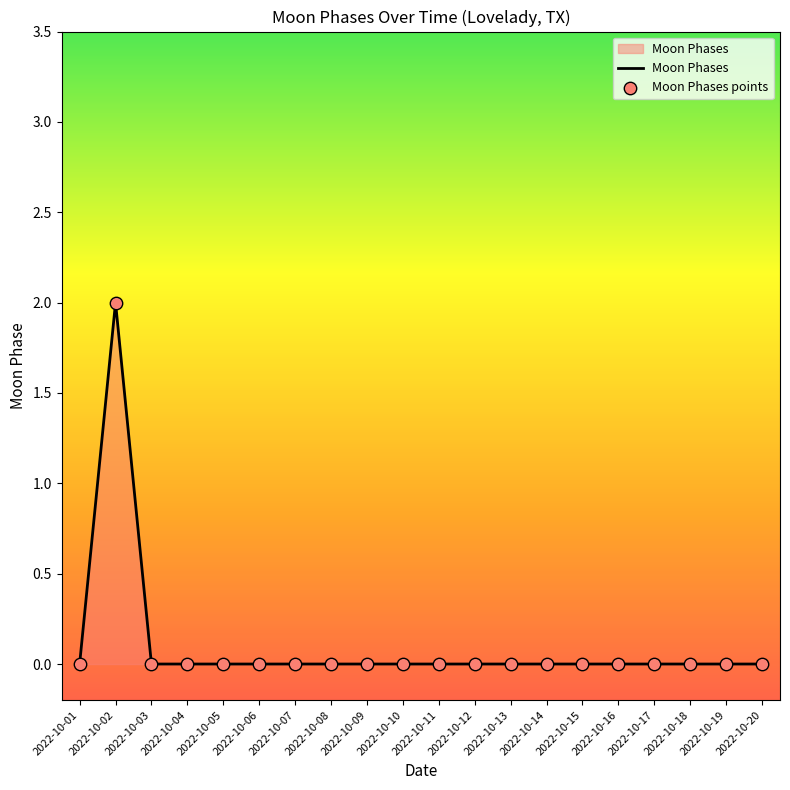

The chart shows a value of 0 at 2022-10-01. True or false?

True